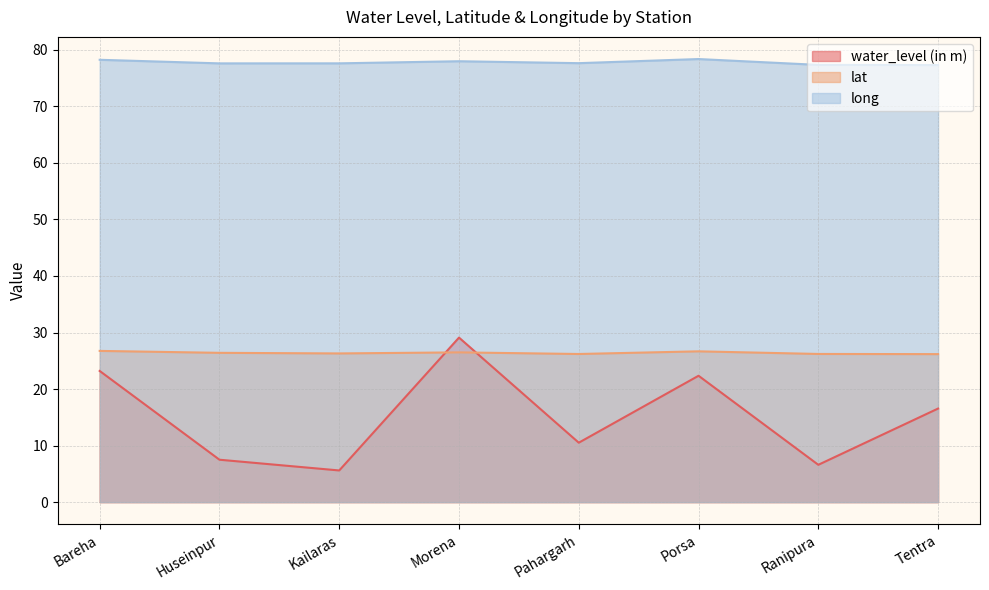

What is the label of the 3rd point from the left?

Kailaras